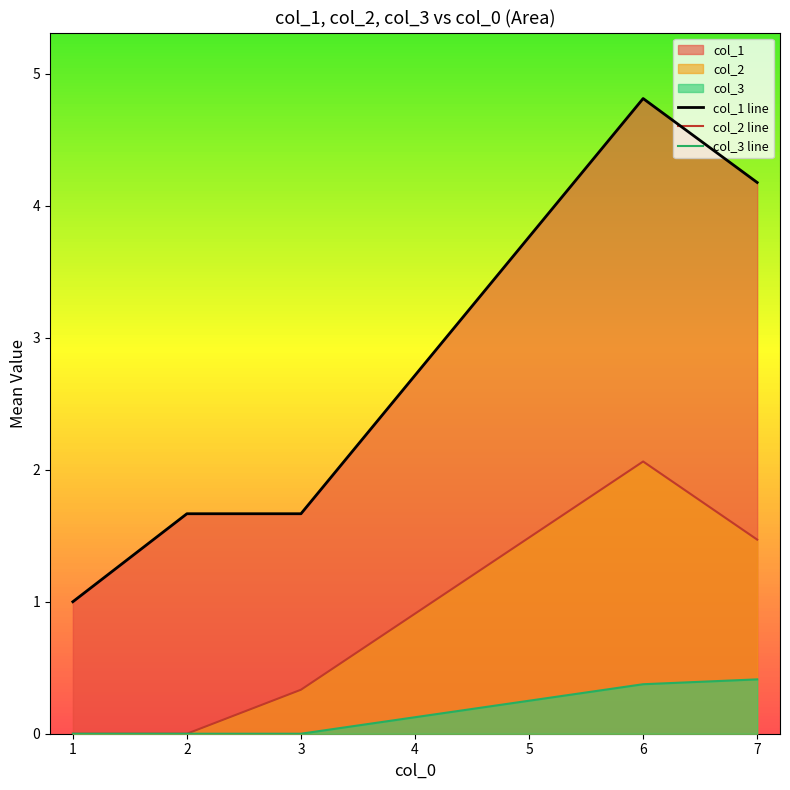

What is the difference between the maximum and minimum values in the col_3 line series?

0.4